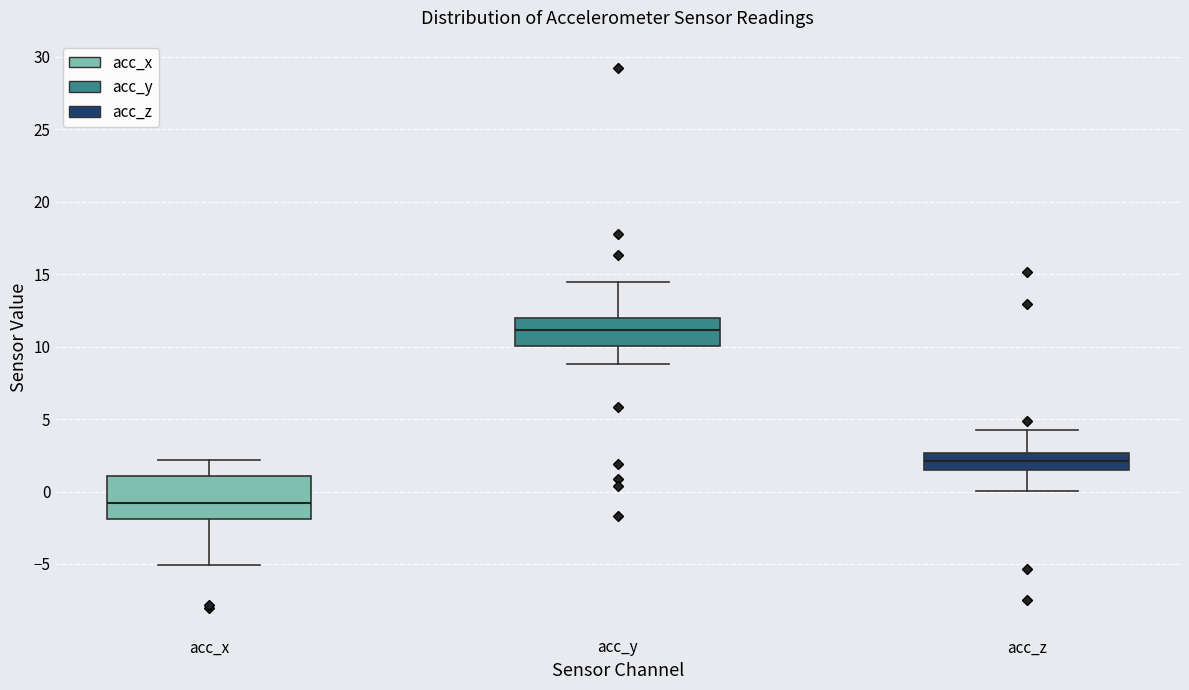

Which box's median line is the lowest?

acc_x